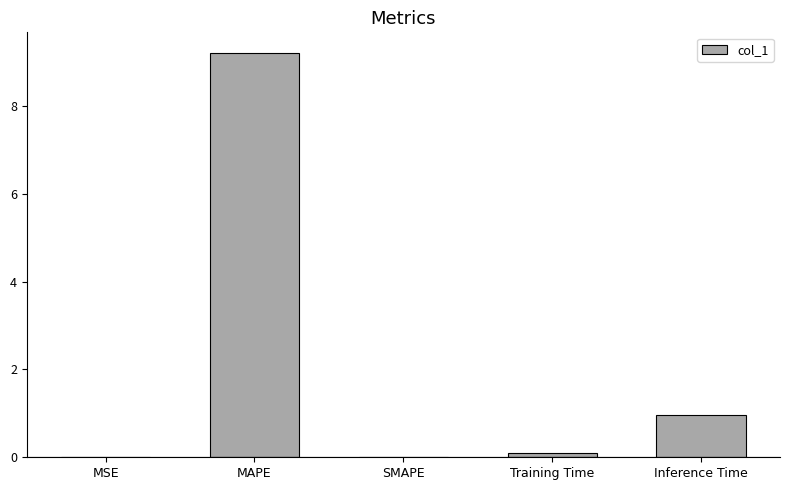

What is the sum of all values?

10.3